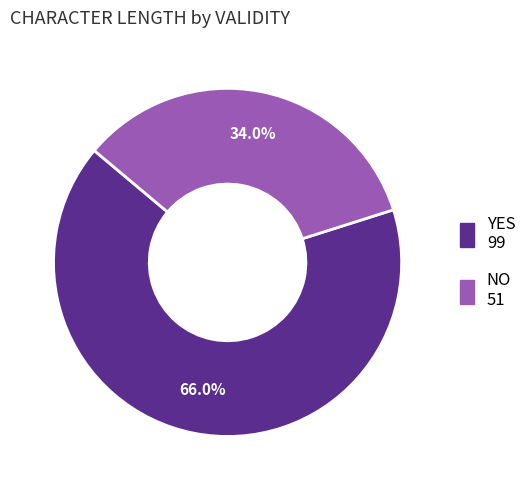

Is there a majority slice in this chart?

Yes